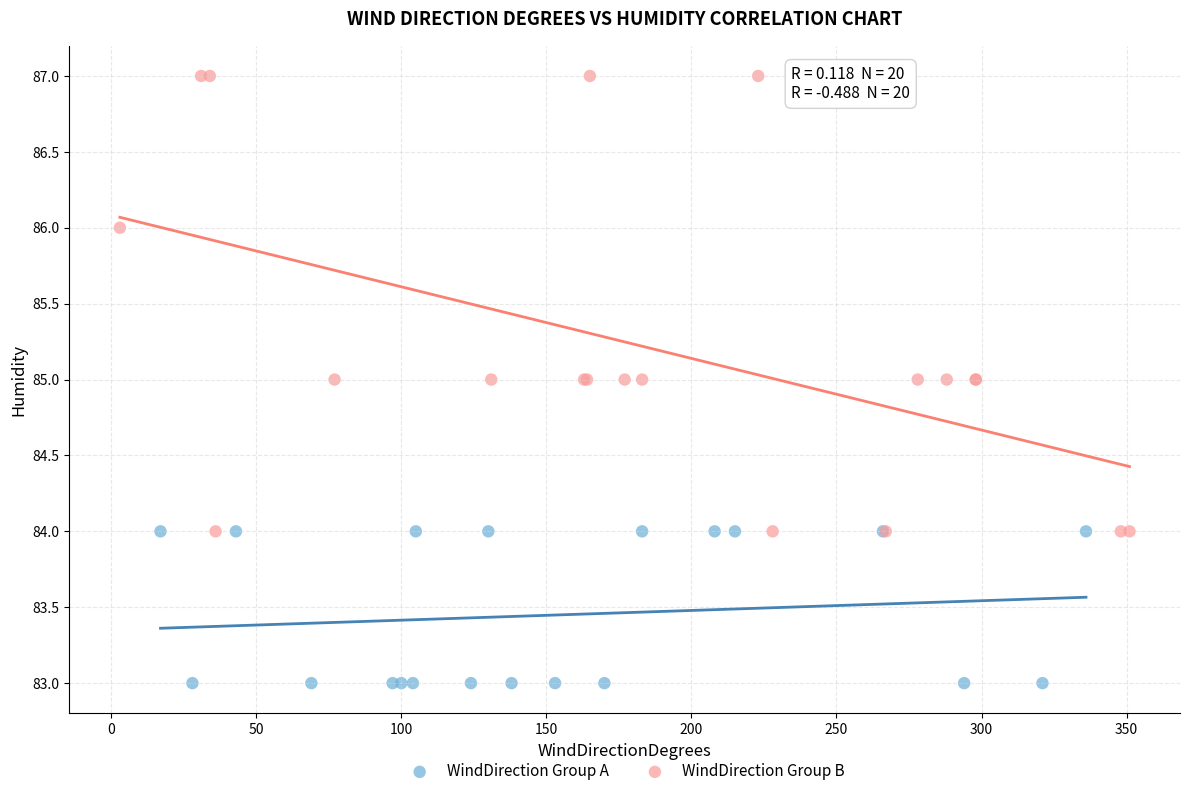

Which series has the largest Y range (max minus min)?

WindDirection Group B